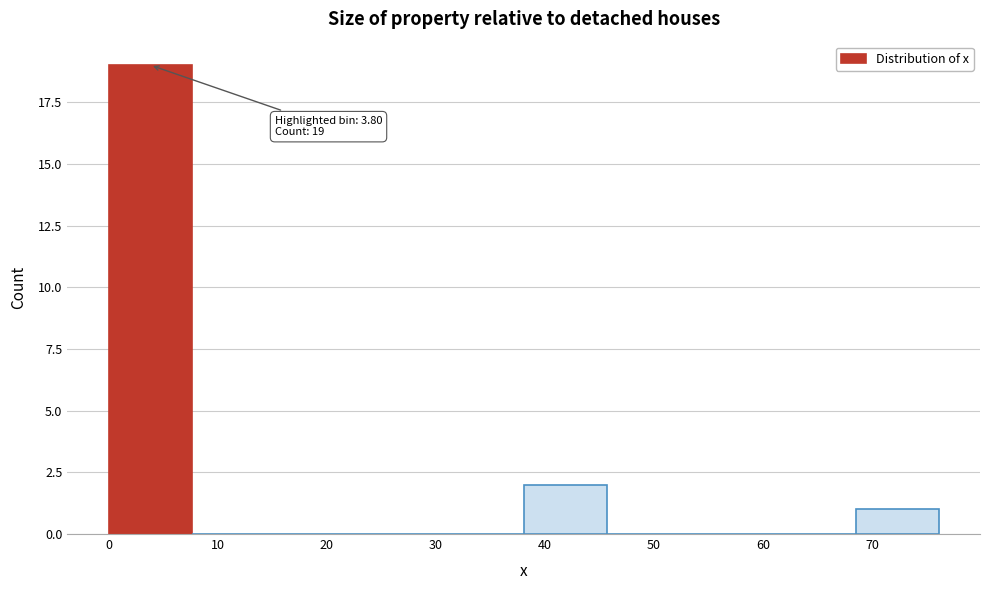

Which range on the x-axis has the tallest bar?

0 to 8